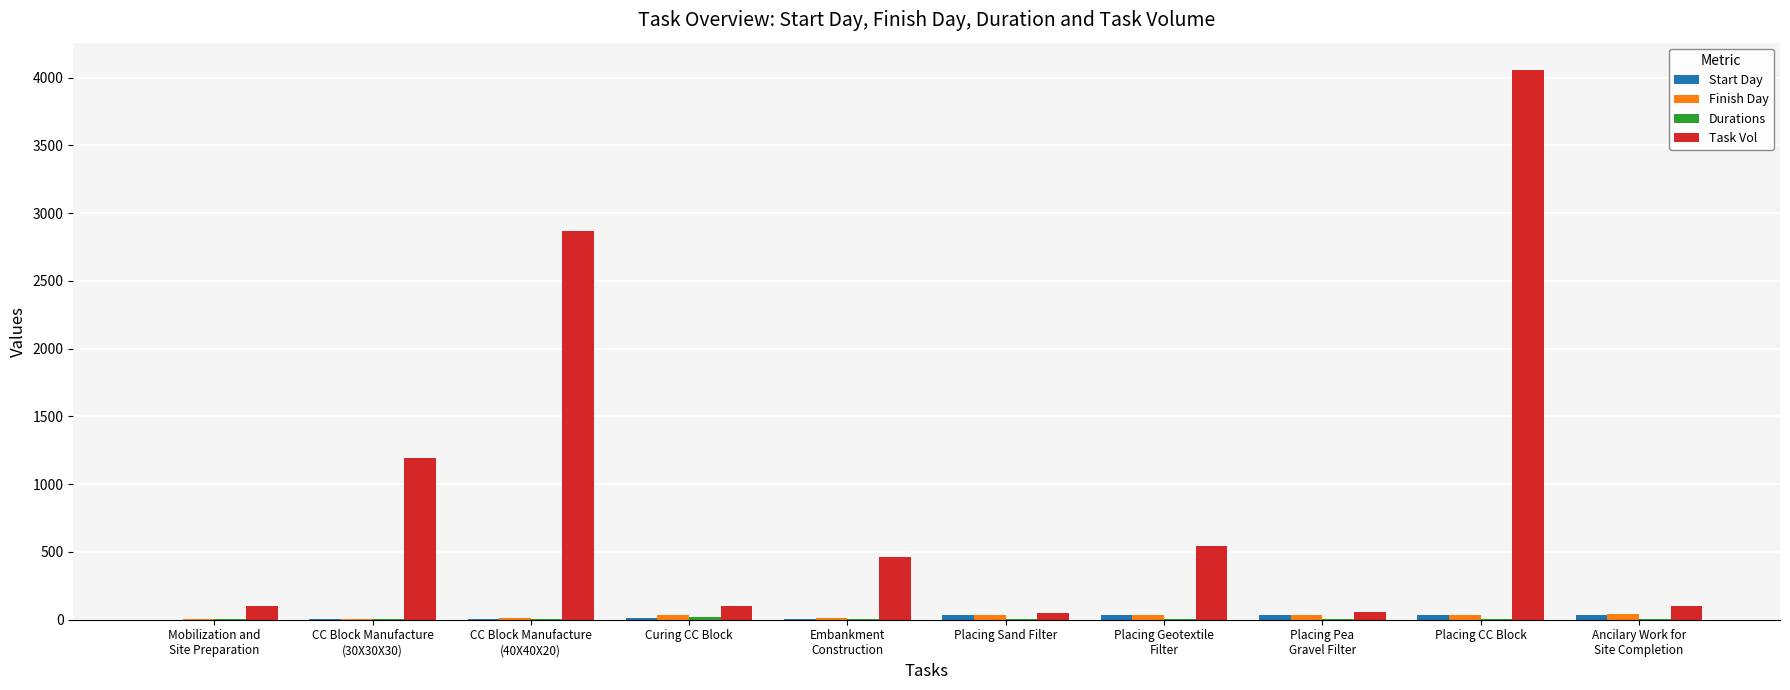

At which category does the chart reach its peak across all series?

Placing CC Block